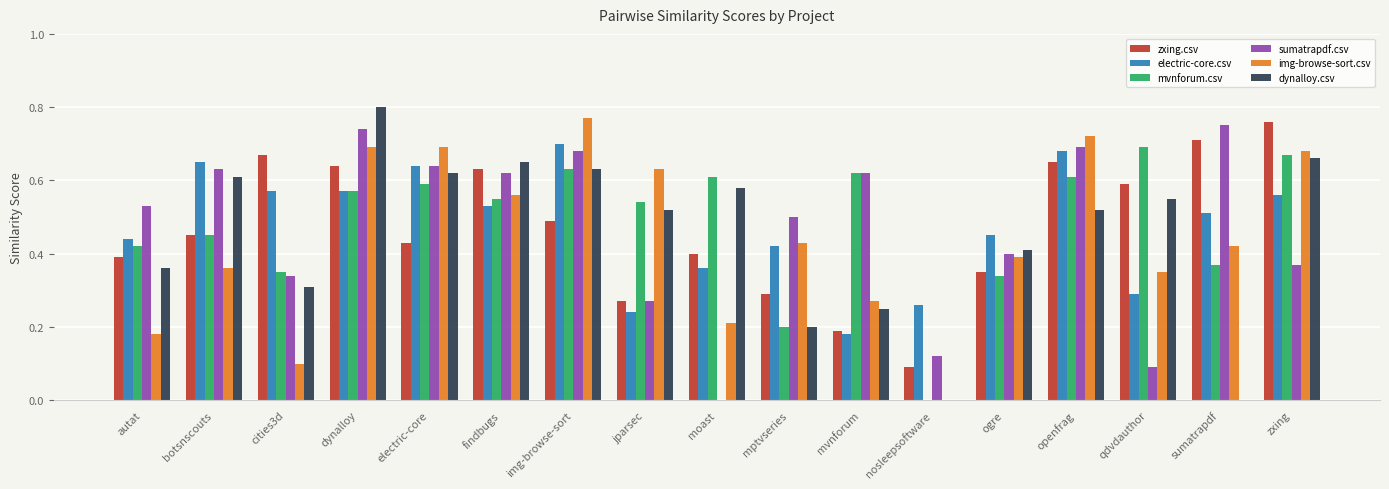

Count the sumatrapdf.csv values in the range 0 to 1.

17